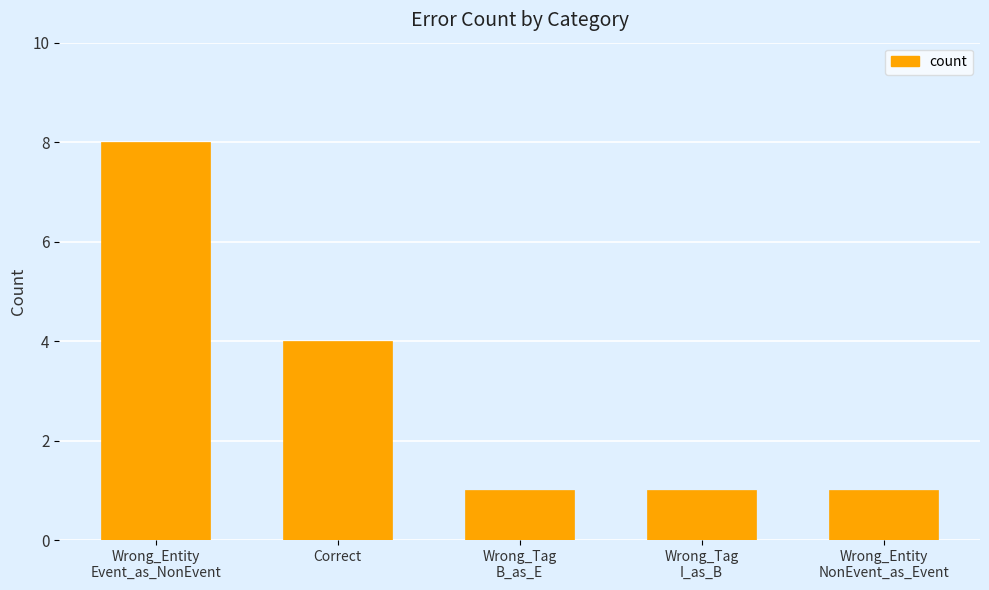

What is the change in value from Wrong_Entity
Event_as_NonEvent to Correct?

-4